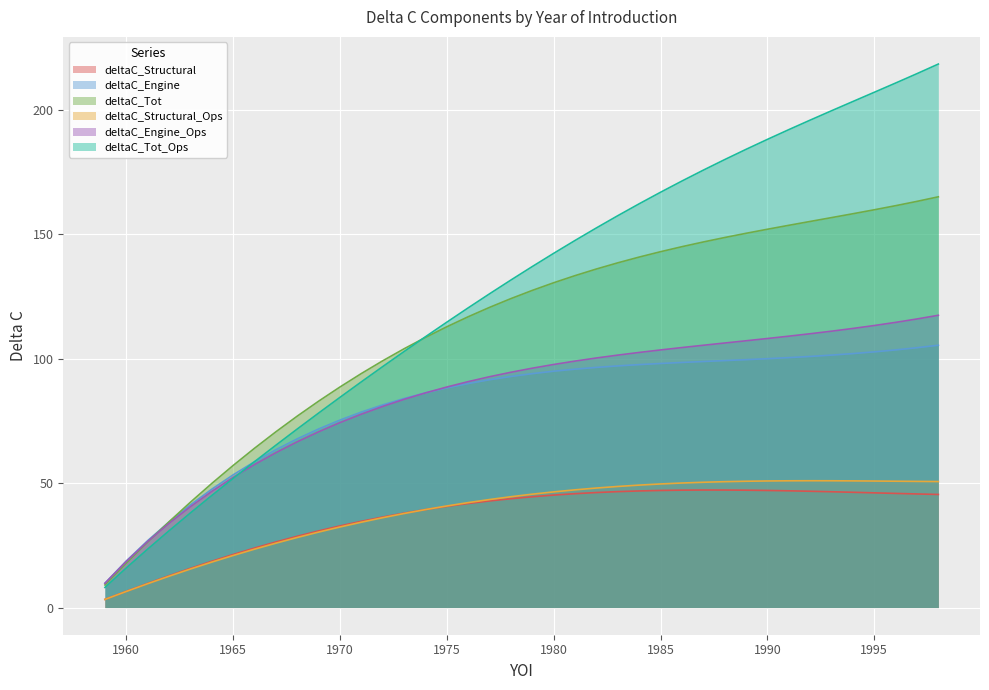

What is the difference between the deltaC_Structural_Ops values at 1979 and 1992?

5.4